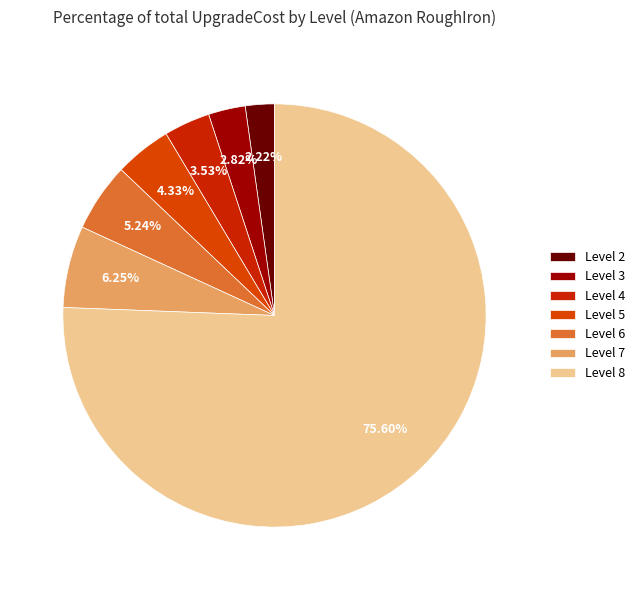

Rank the categories by value from lowest to highest.

Level 2, Level 3, Level 4, Level 5, Level 6, Level 7, Level 8